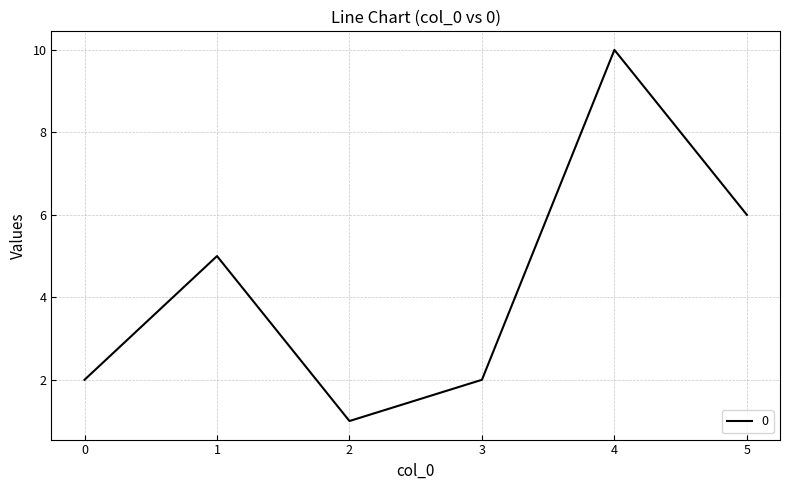

What is the change in value from 4 to 5?

-4